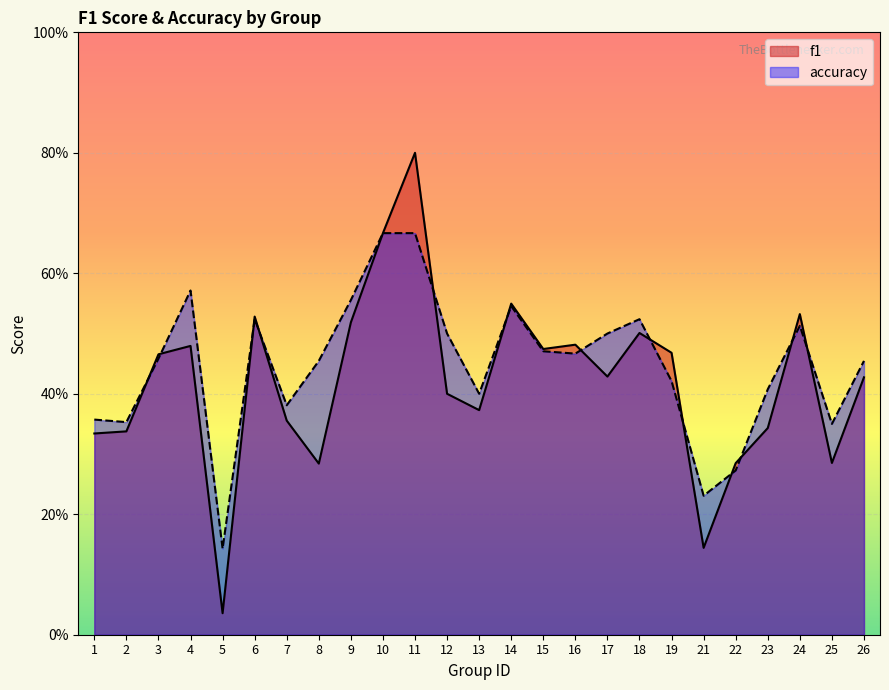

What is the average value of the accuracy series?

0.4